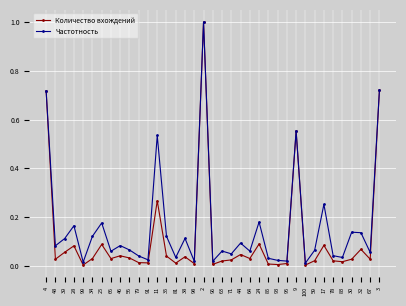

What is the highest value of the Частотность series?

1.0